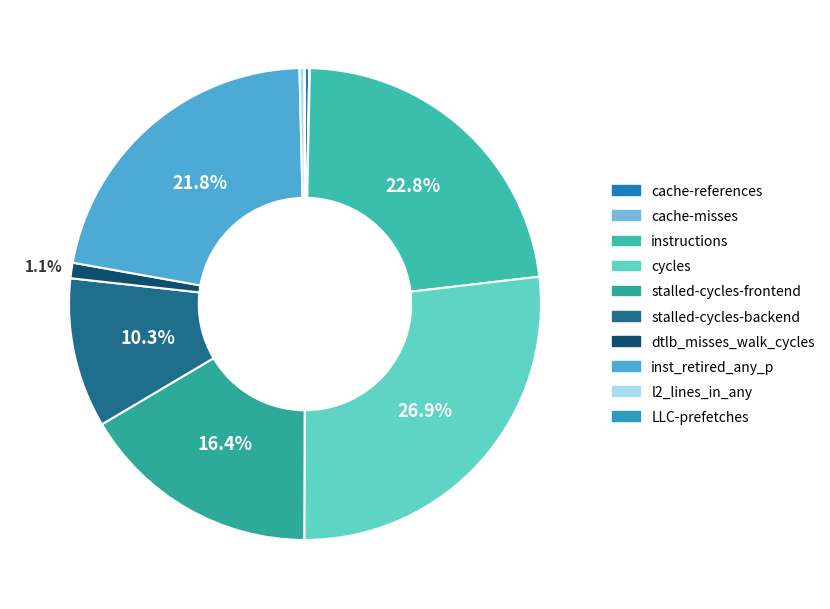

Which has a higher value, l2_lines_in_any or cache-references?

l2_lines_in_any